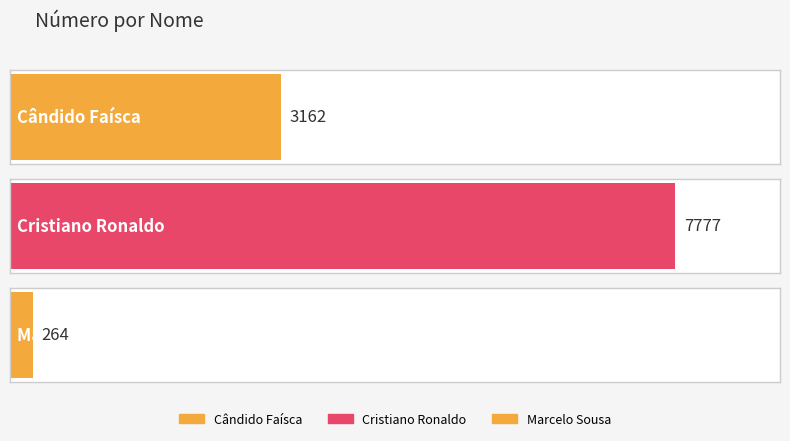

Reading right to left, transcribe all the data shown in this chart.

Marcelo Sousa=264	Cristiano Ronaldo=7777	Cândido Faísca=3162